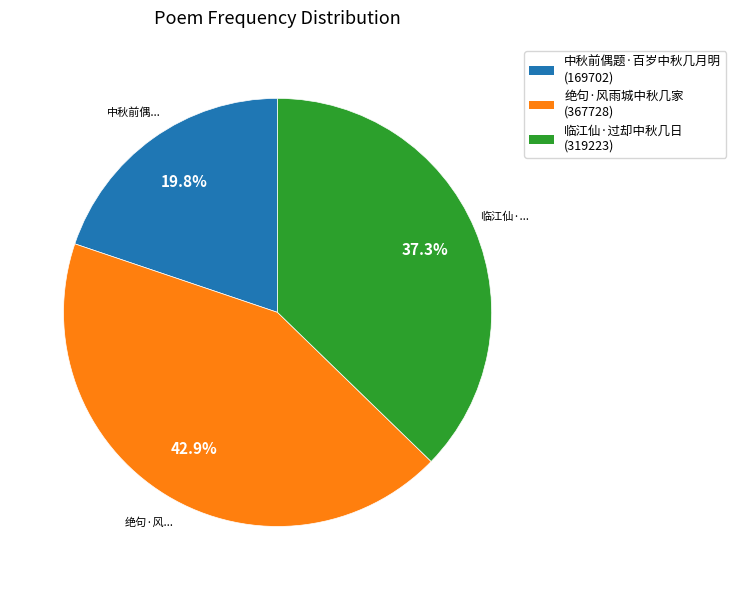

Is 中秋前偶题·百岁中秋几月明 the majority of the pie?

No